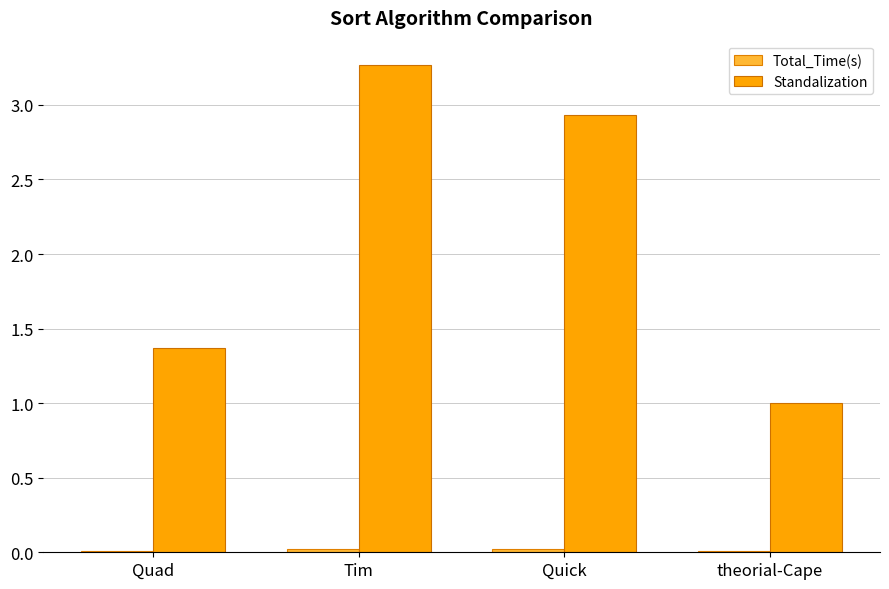

The Standalization series shows 1.8 at theorial-Cape. True or false?

False